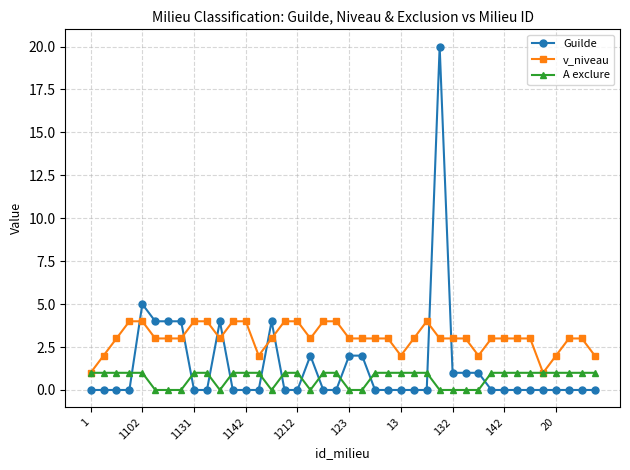

Which series has the widest spread of values?

Guilde